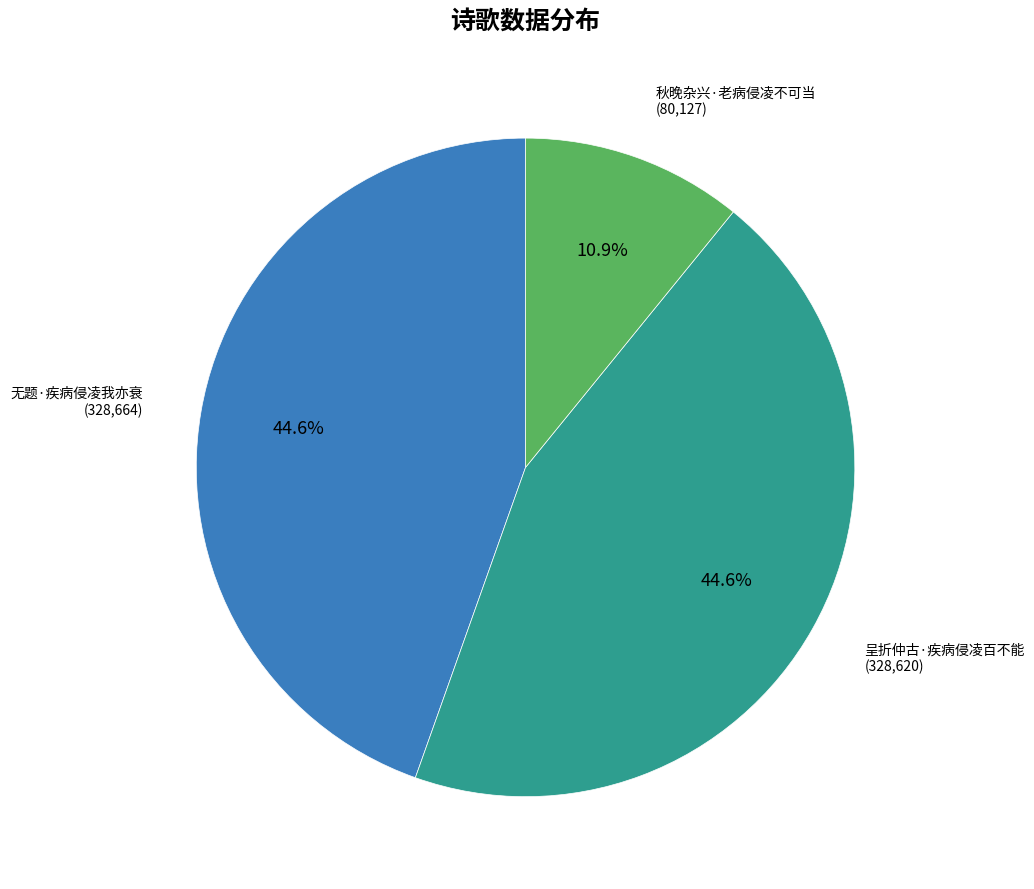

What percentage is the 呈折仲古·疾病侵凌百不能 slice, to the nearest percent?

45%